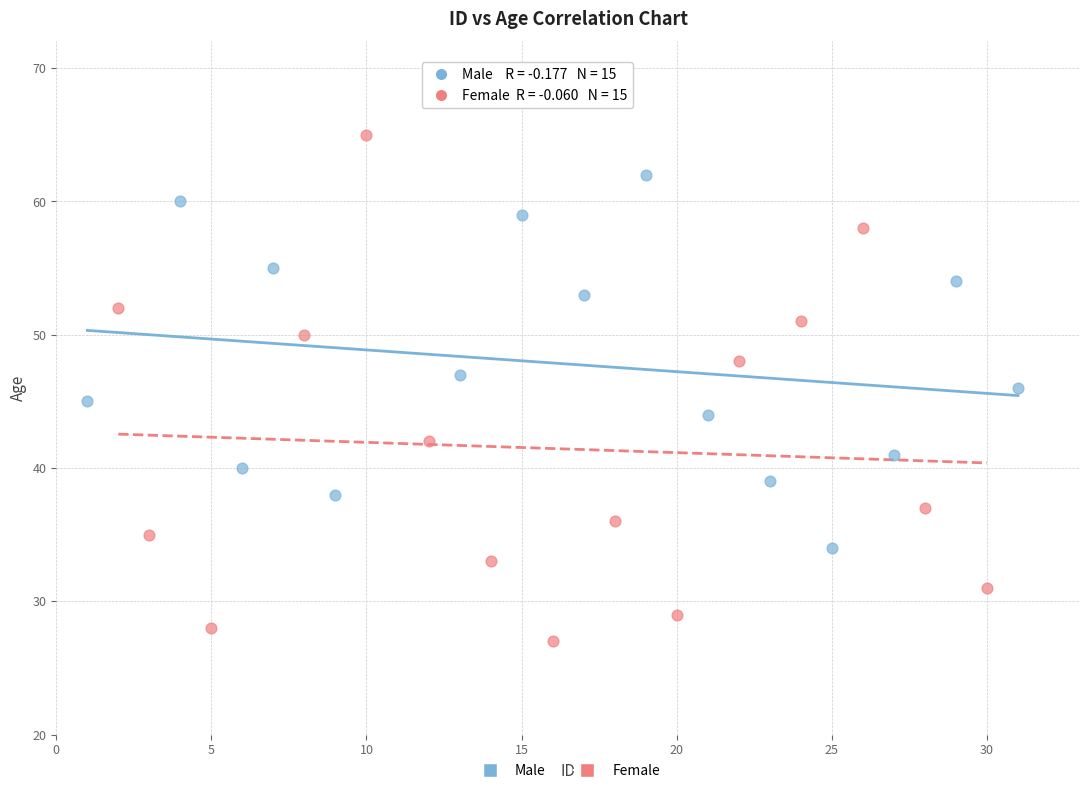

Which series has the largest Y range (max minus min)?

Female